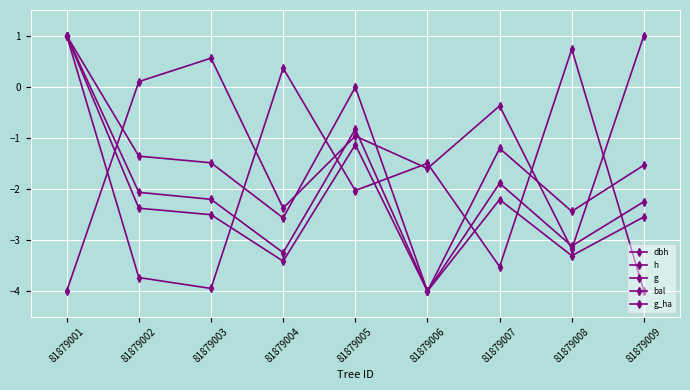

Which series has the largest total across all categories?

bal